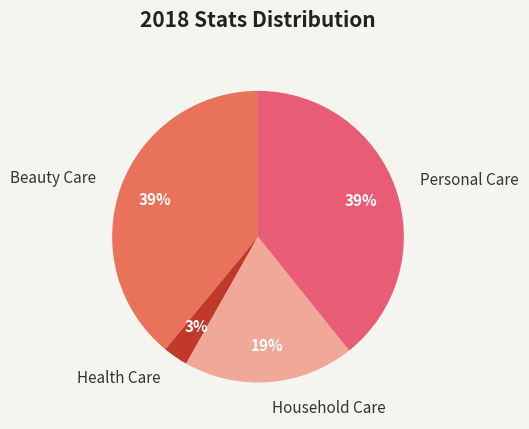

Is it true that Personal Care is 33% of the pie?

False